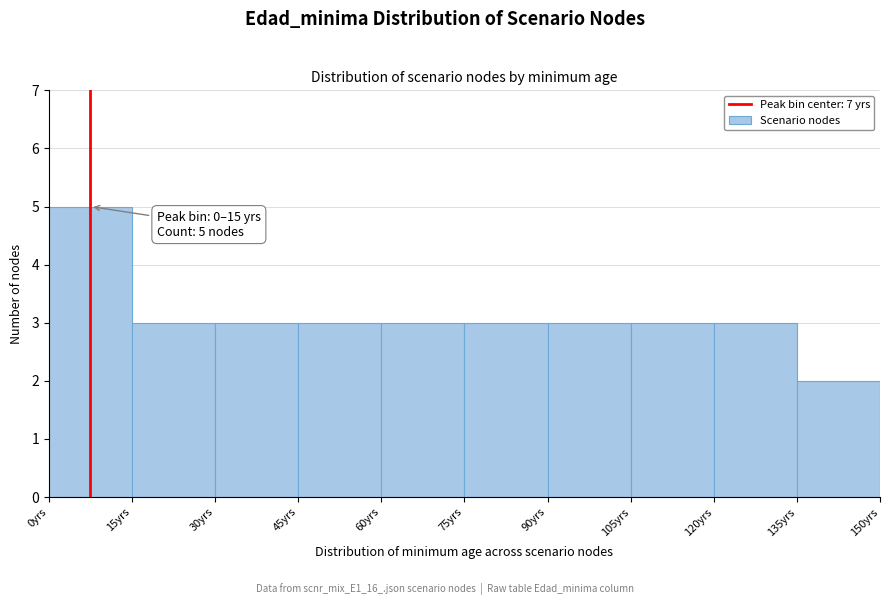

Which range on the x-axis has the tallest bar?

0 to 15